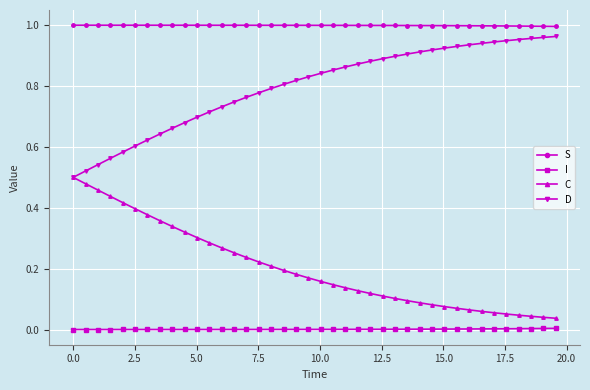

True or false: I and S cross at least once.

False